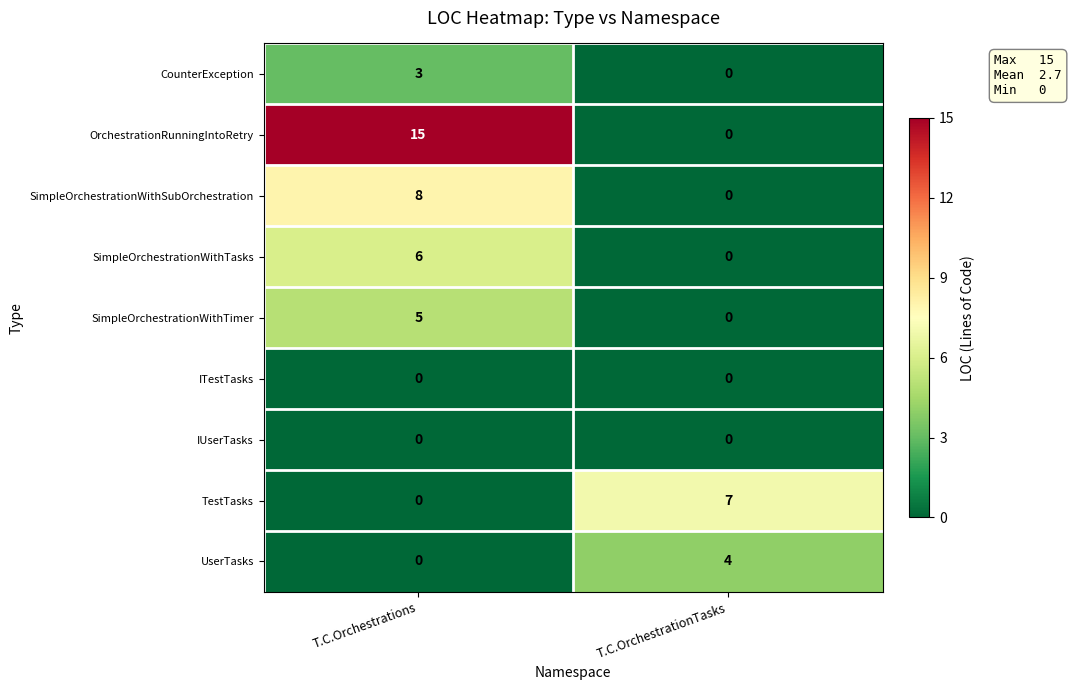

Which series changed the most between T.C.Orchestrations and T.C.OrchestrationTasks?

OrchestrationRunningIntoRetry